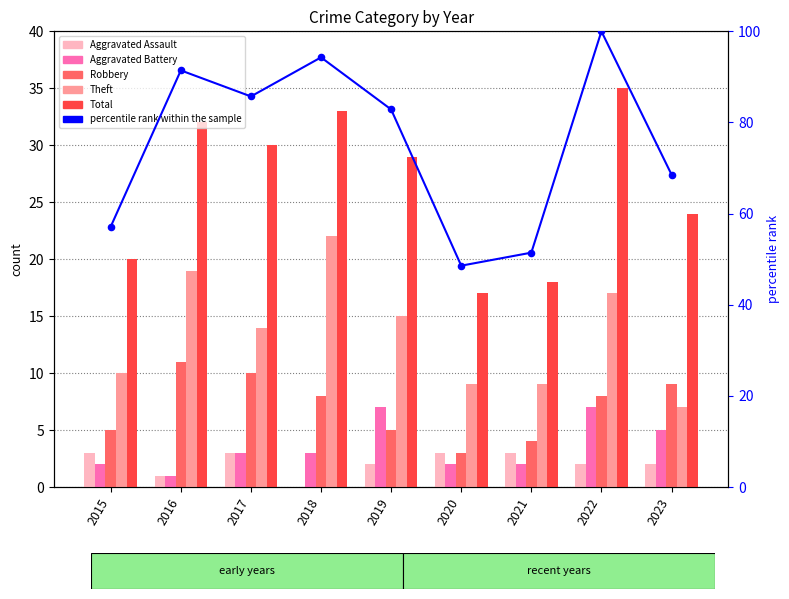

What is the total value across all series at 2017?

145.7